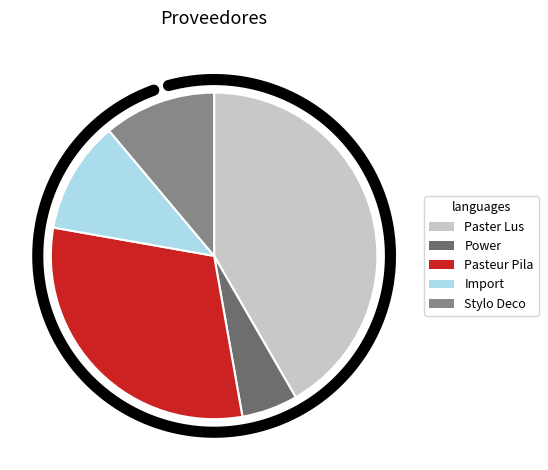

Is Import the majority of the pie?

No